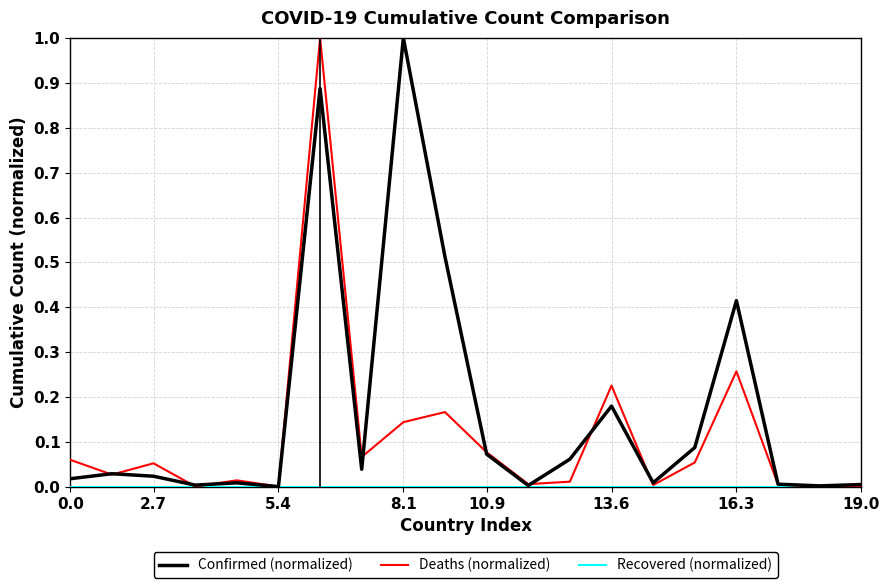

Which series has the largest total across all categories?

Confirmed (normalized)